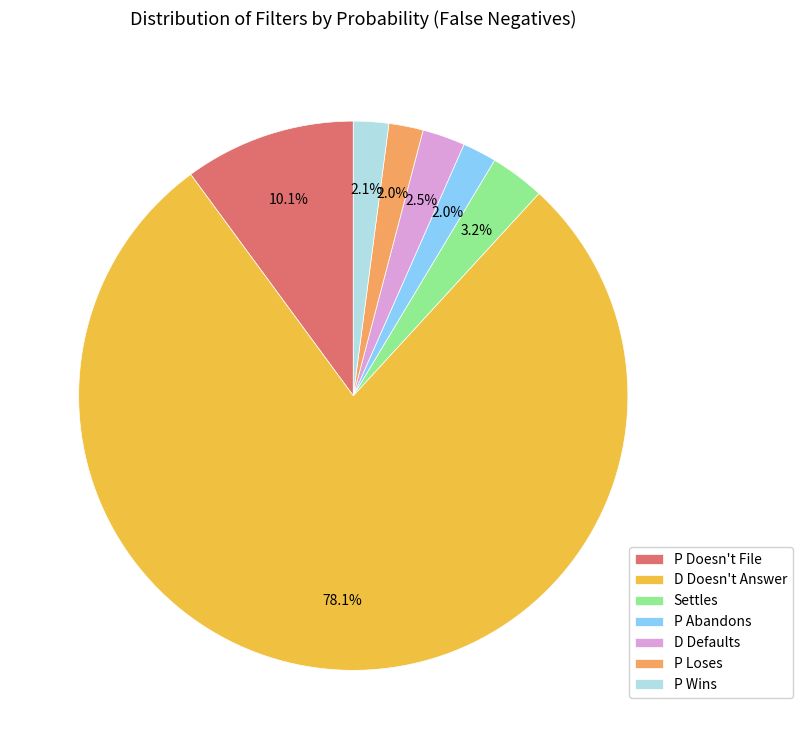

What is the majority slice?

D Doesn't Answer